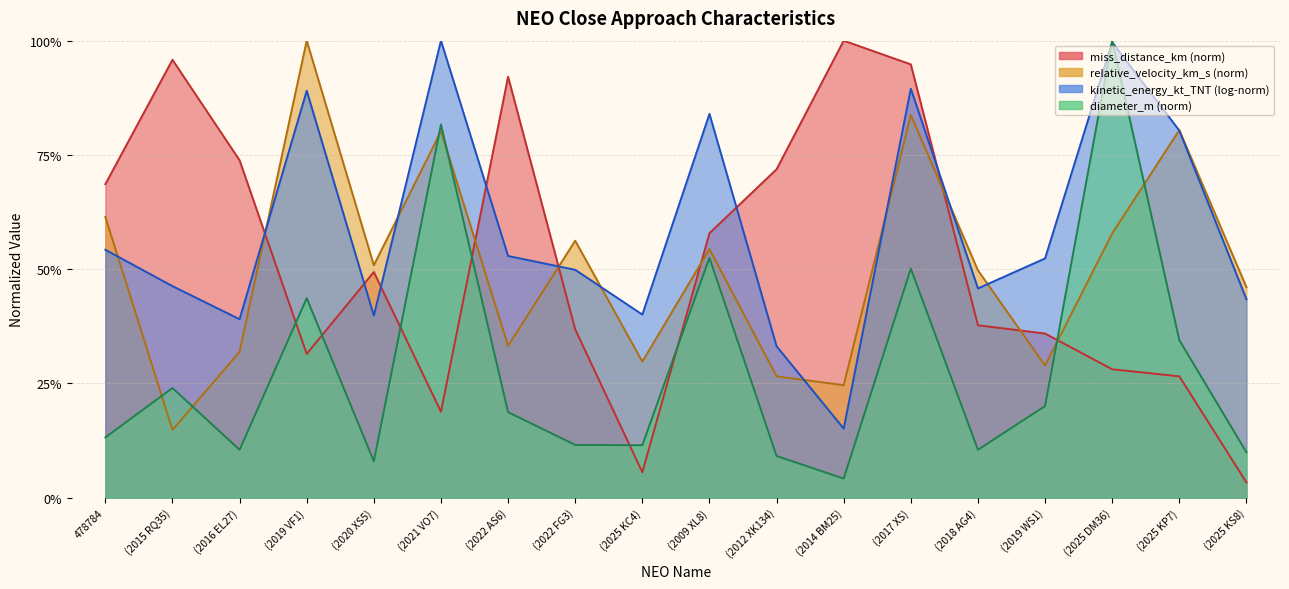

In miss_distance_km, how many points are higher than both neighbors (excluding endpoints)?

4